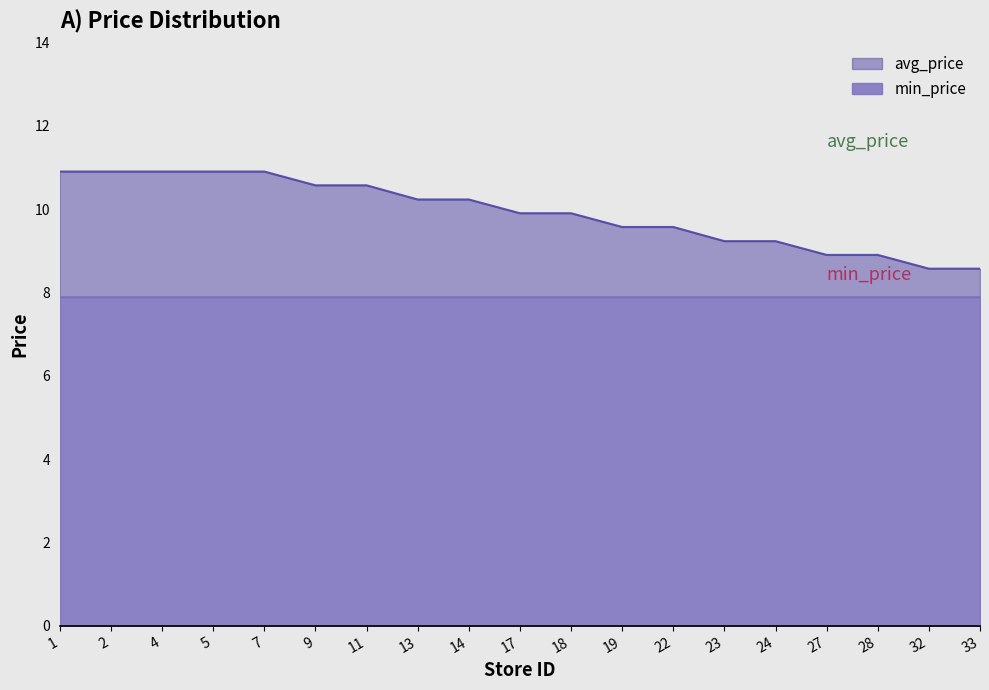

How many lines are shown in the chart?

2